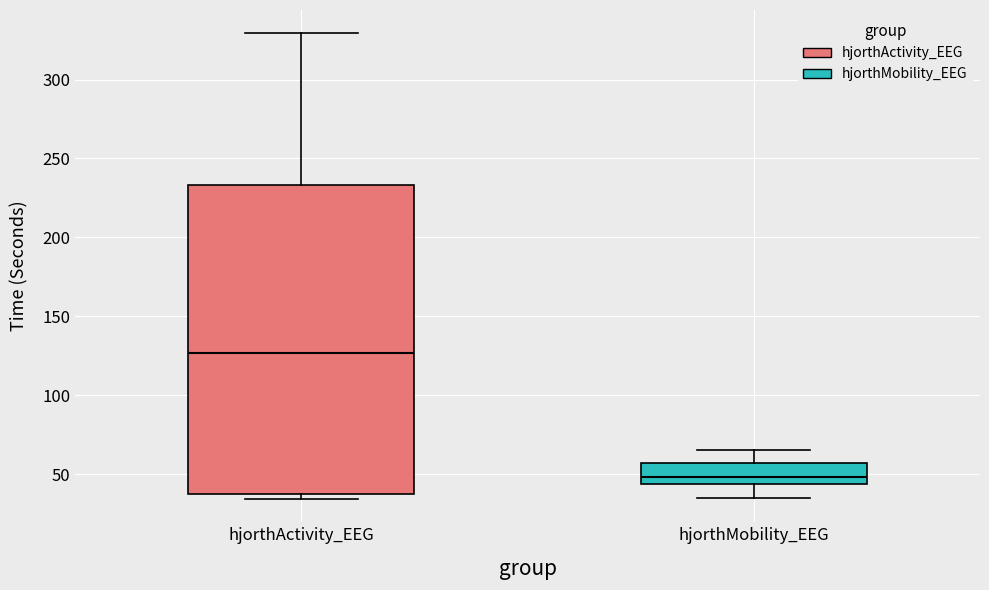

Reading left to right, transcribe this box plot: for each box, give where its median line is, the range the box spans, and where its two whiskers end, as read against the y-axis. The values are not printed on the chart, so give them approximately, as read against the axis.

hjorthActivity_EEG: median 125, box 35 to 235, whiskers 35 (just below the box's lower edge) to 330
hjorthMobility_EEG: median 50, box 45 to 55, whiskers 35 to 65